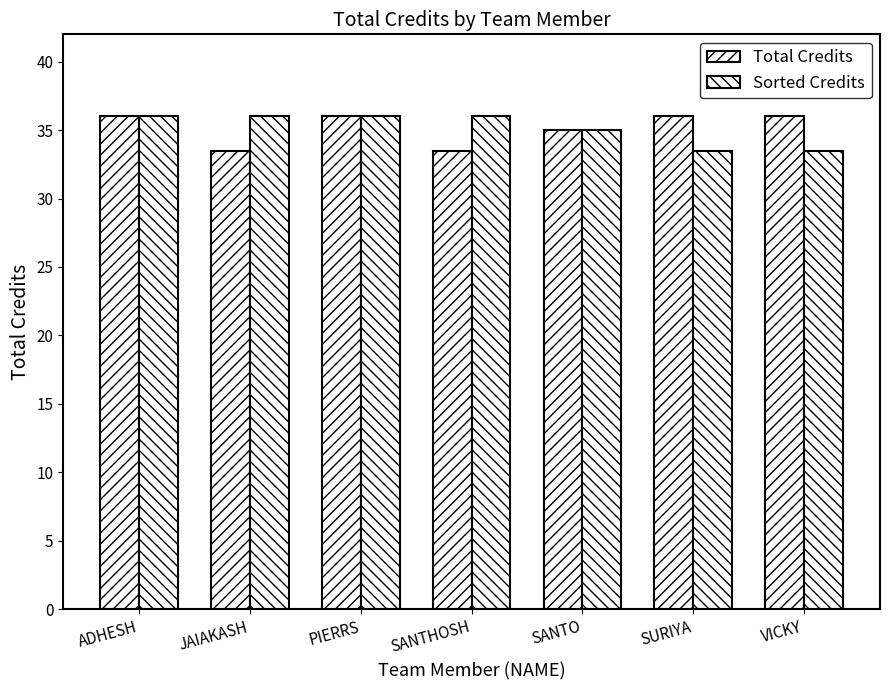

How many bars are there in each group?

2